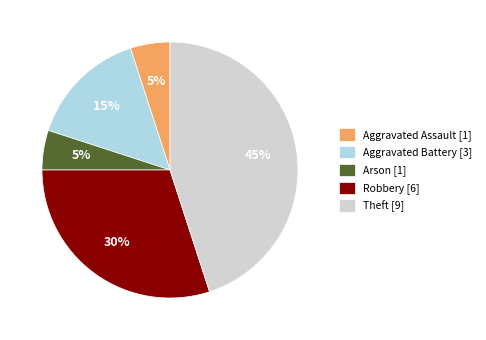

To the nearest percent, what is the average slice percentage?

20%